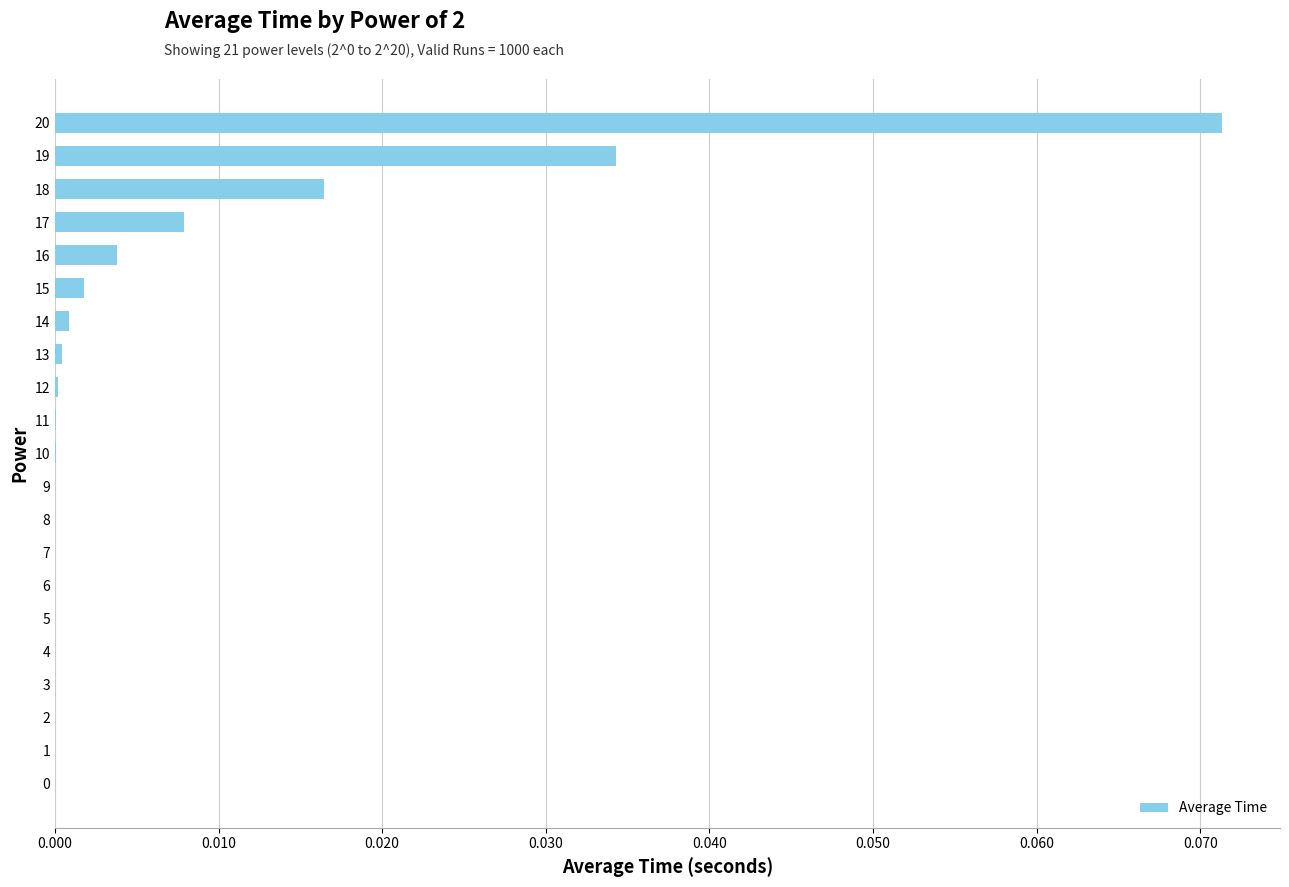

The value at 0 is 0.0. True or false?

True